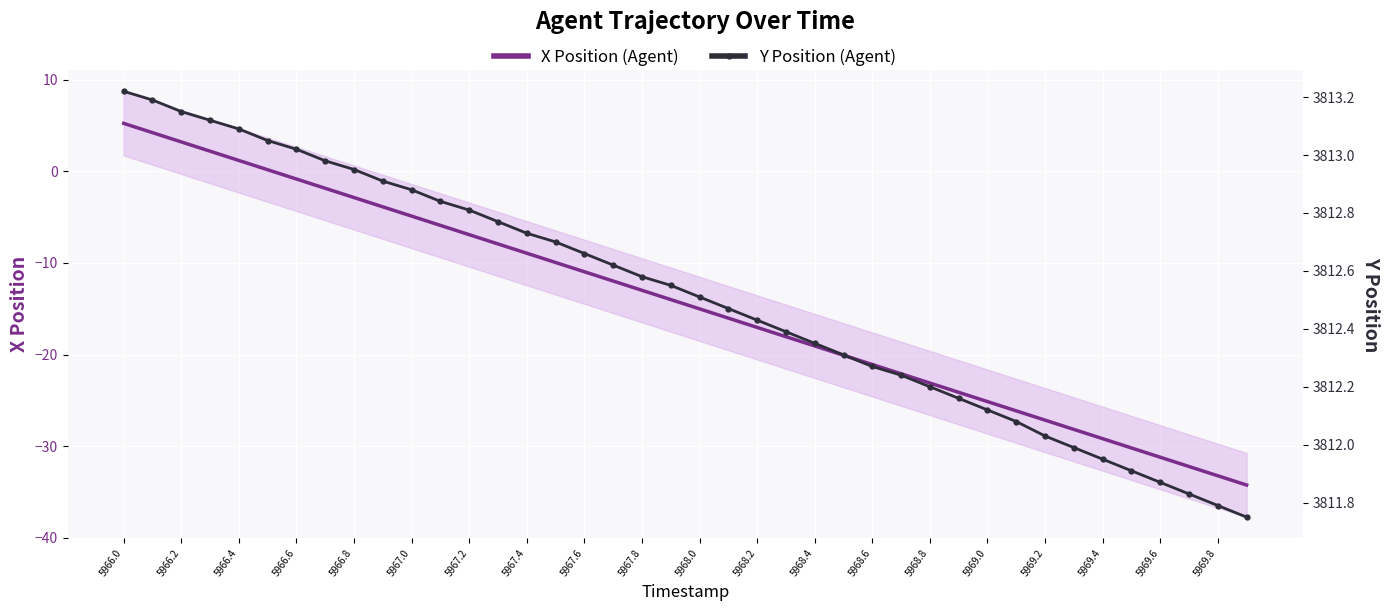

Which series has the largest total across all categories?

Y Position (Agent)